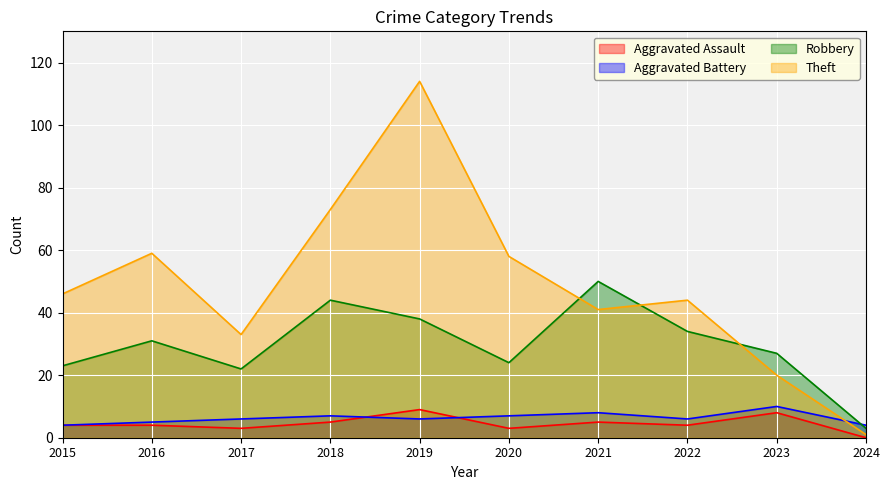

How many data points in Aggravated Battery are above 6?

4